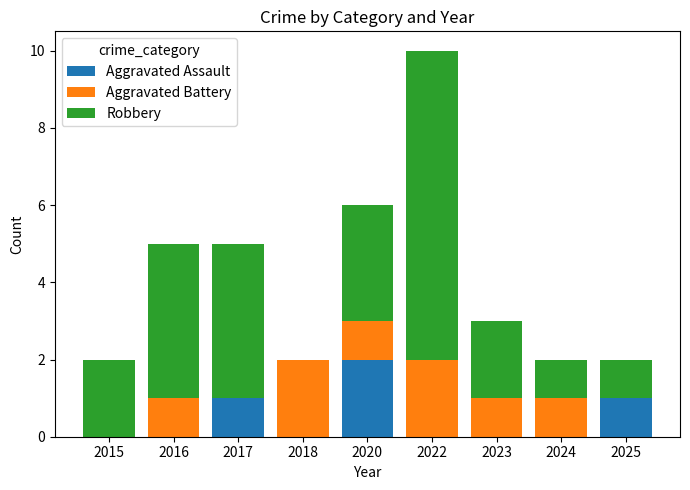

Which category has the highest value in the Aggravated Assault series?

2020